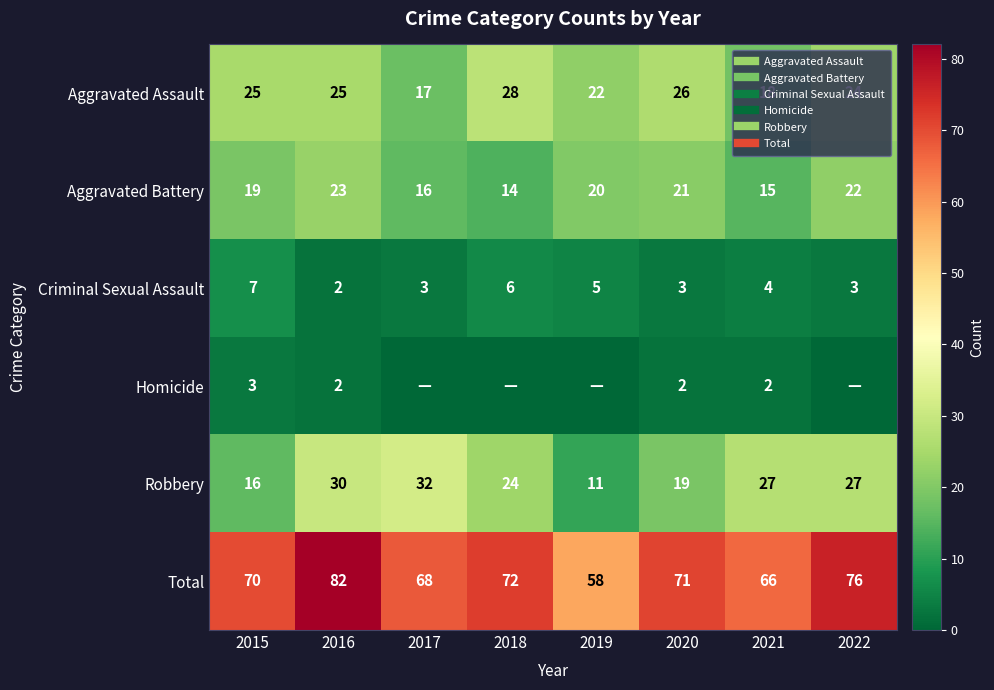

What is the sum of the Aggravated Assault values at 2018 and 2022?

52